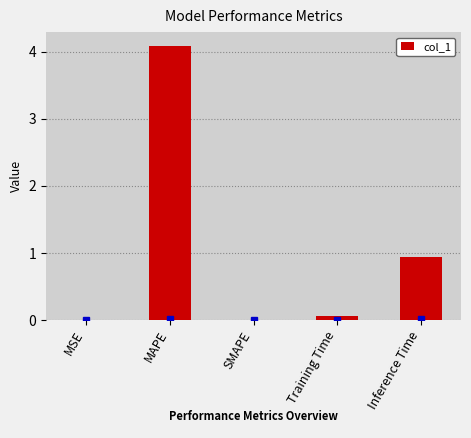

What is the sum of all values?

5.1